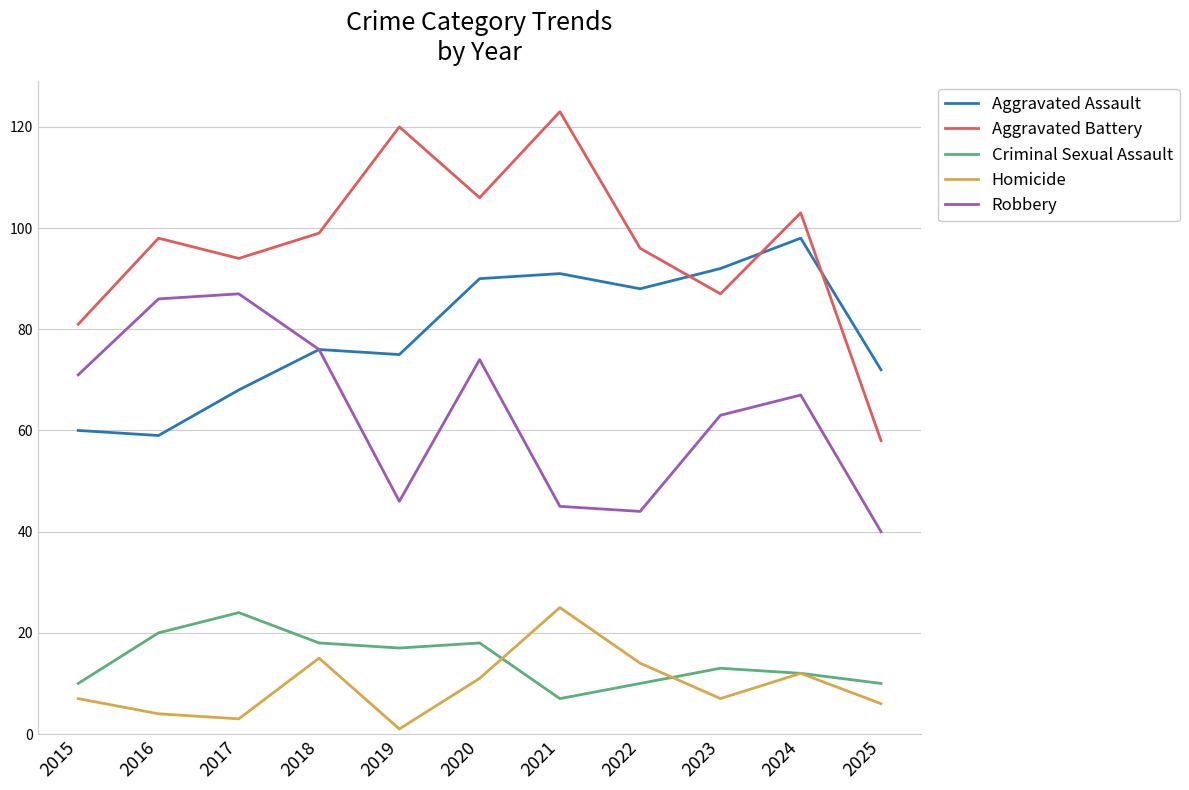

What is the minimum value shown in the chart?

1